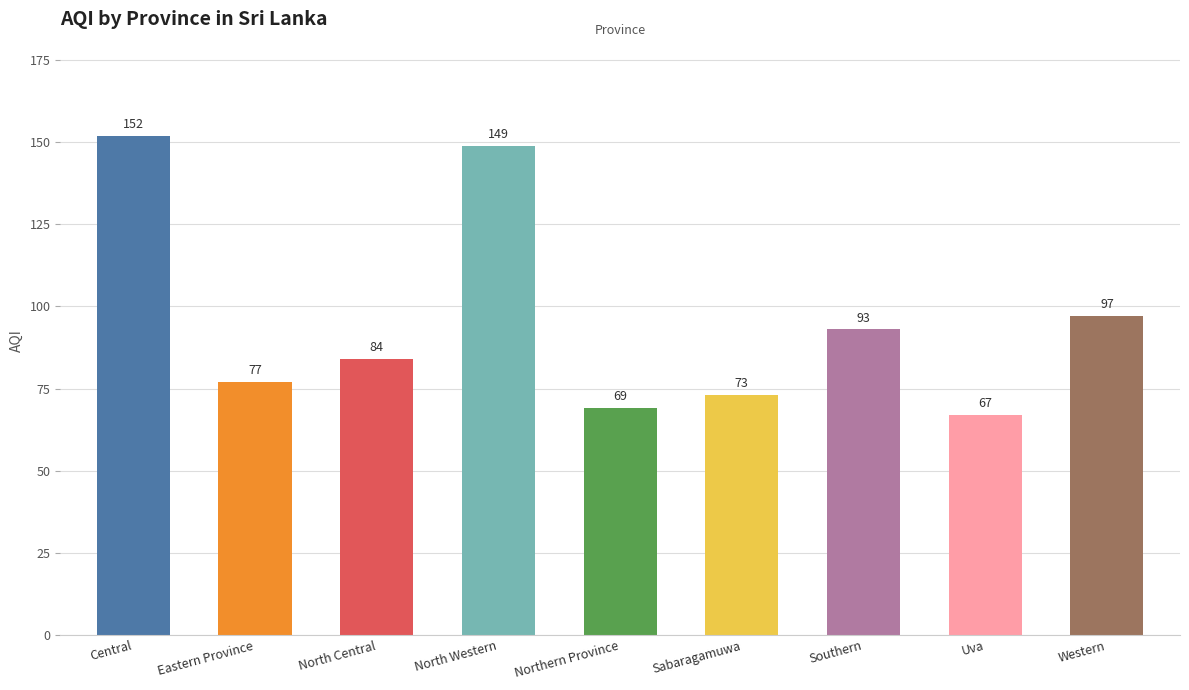

How many bars are there in total?

9